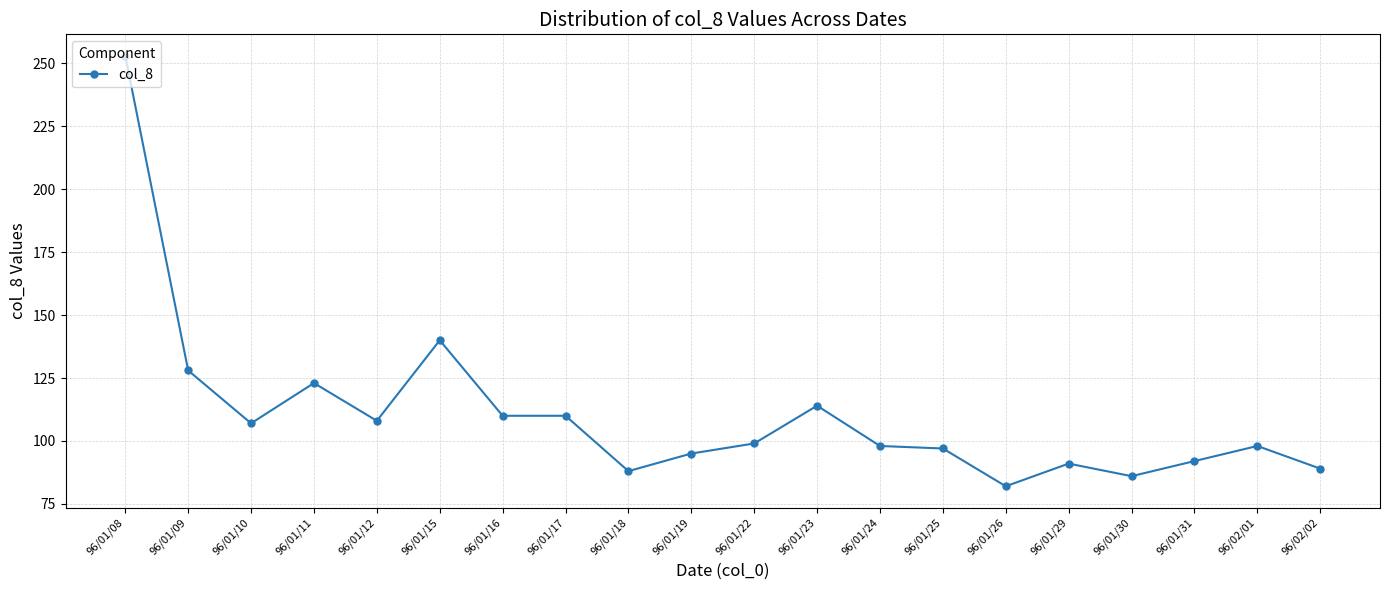

At which category does the data reach its first local peak?

96/01/11